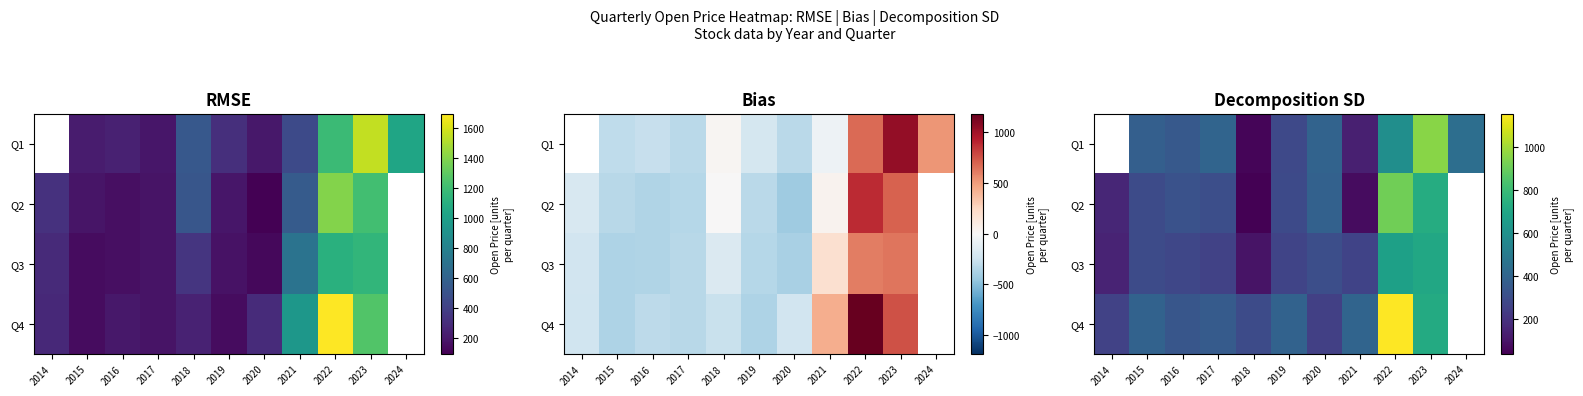

Which has a higher value, 2014 or 2020?

2020